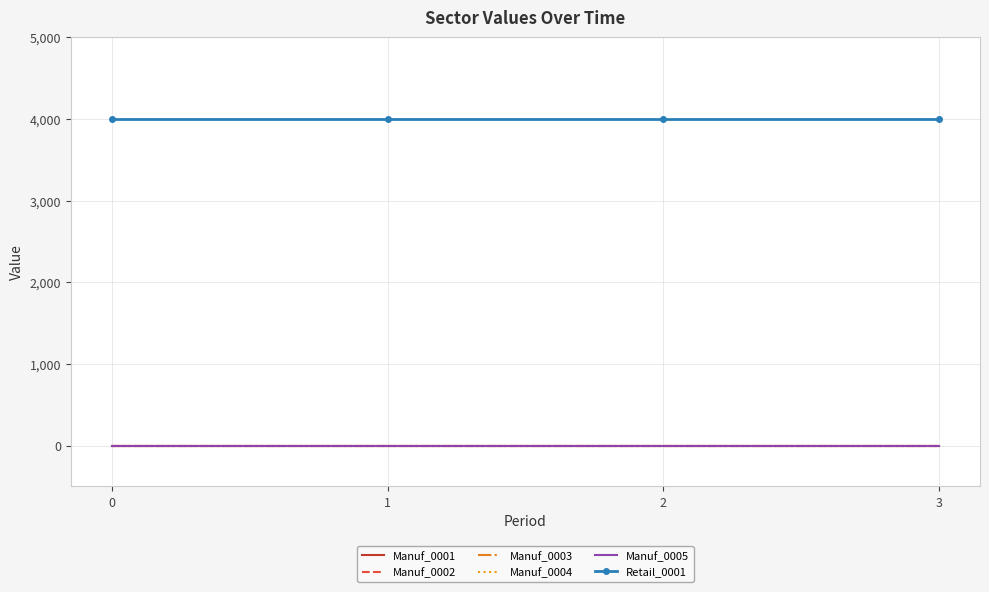

What are all the series names shown in the legend?

Manuf_0001, Manuf_0002, Manuf_0003, Manuf_0004, Manuf_0005, Retail_0001